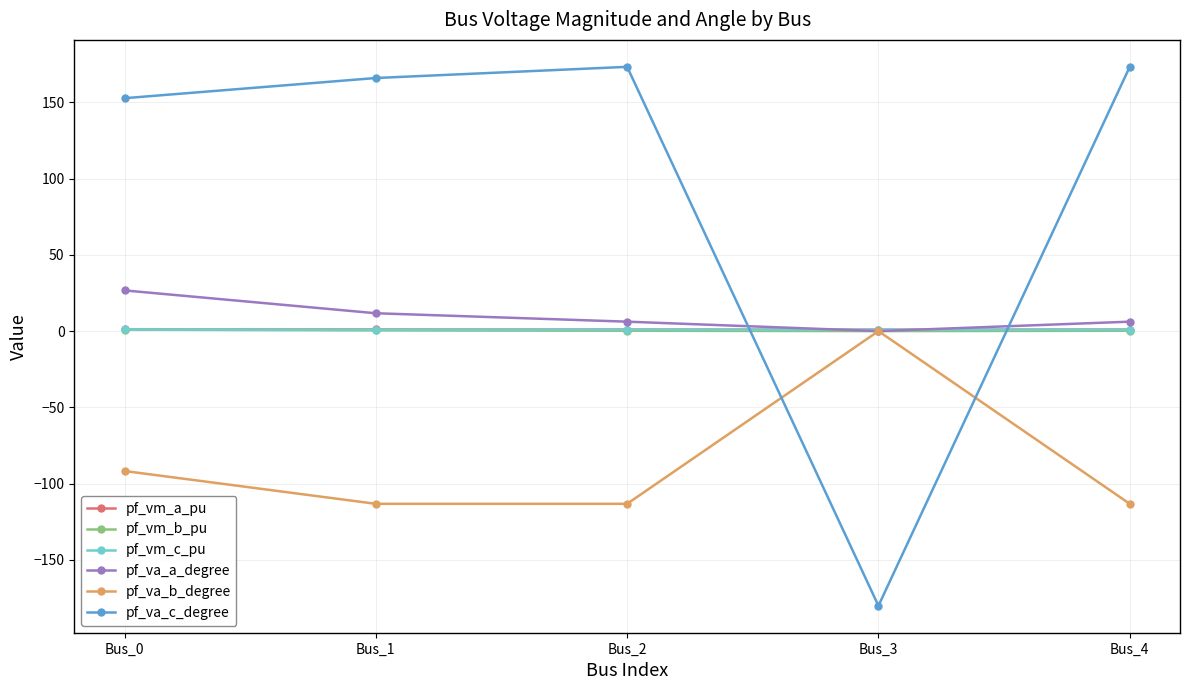

Between which two adjacent categories do pf_va_a_degree and pf_va_c_degree first intersect?

Bus_2 and Bus_3